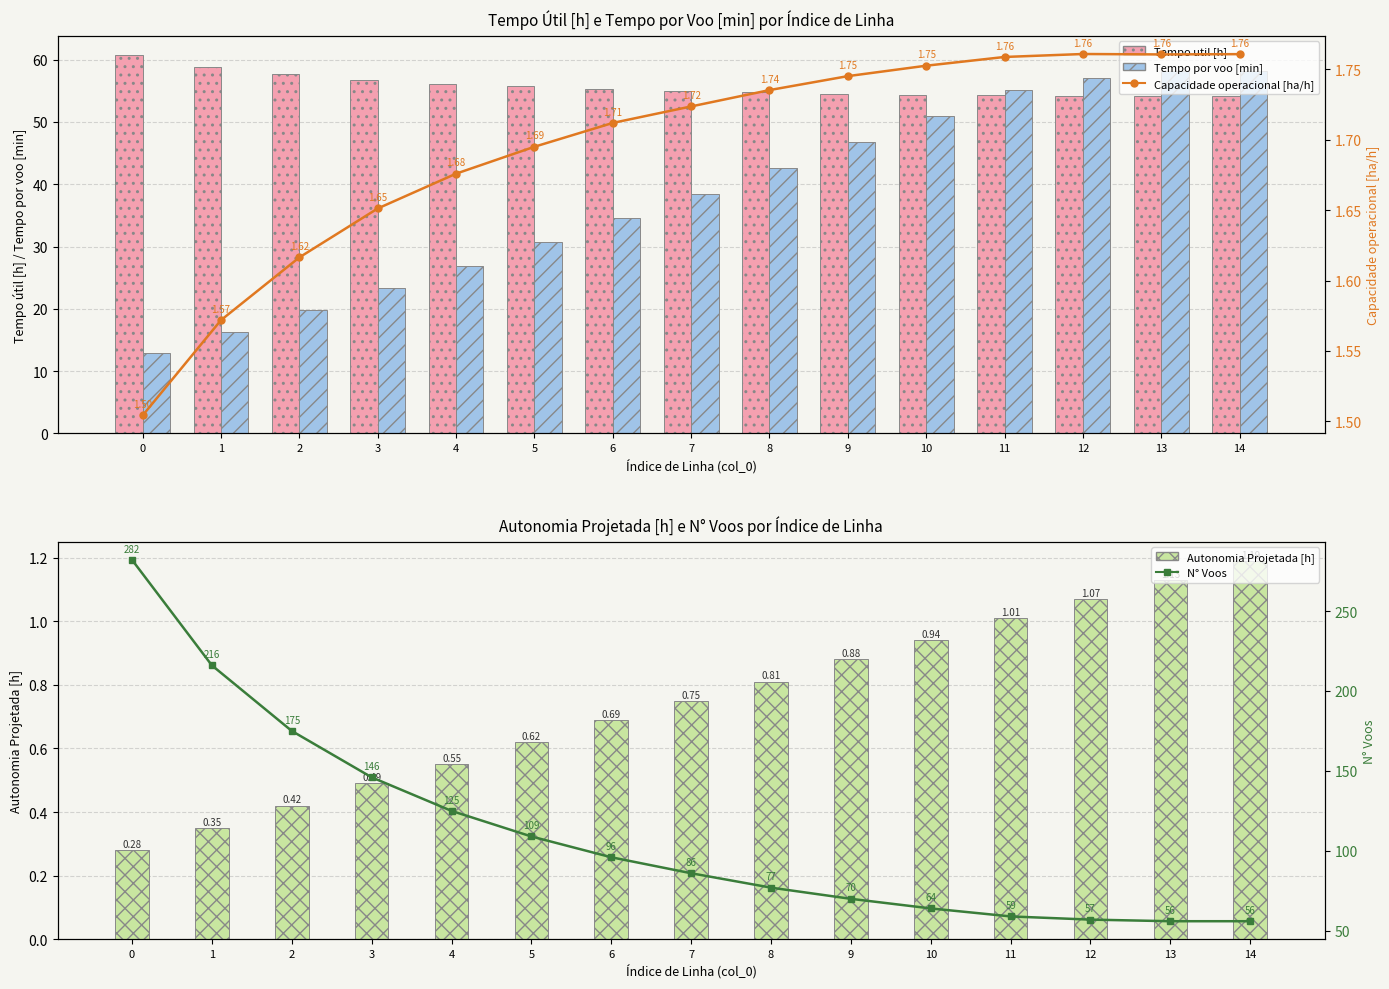

What is the smallest value displayed?

0.3